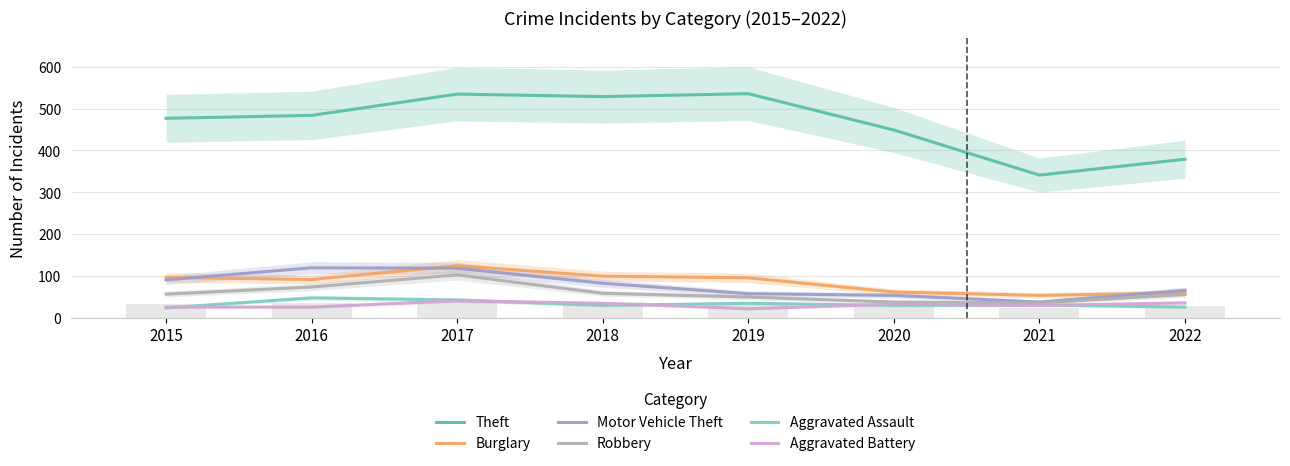

What is the value of the Aggravated Assault bar at the 8th from the left?

25